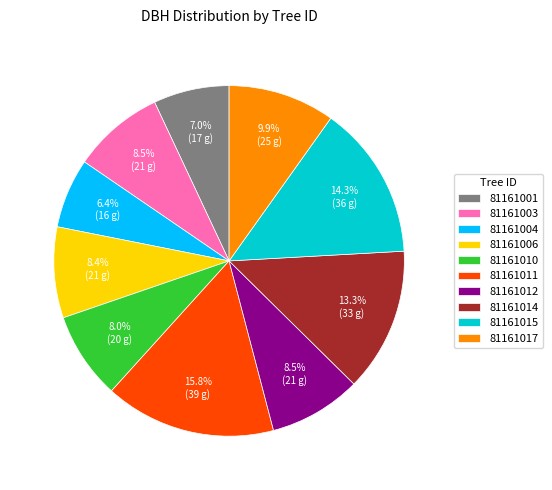

To the nearest percent, what is the average slice percentage?

10%